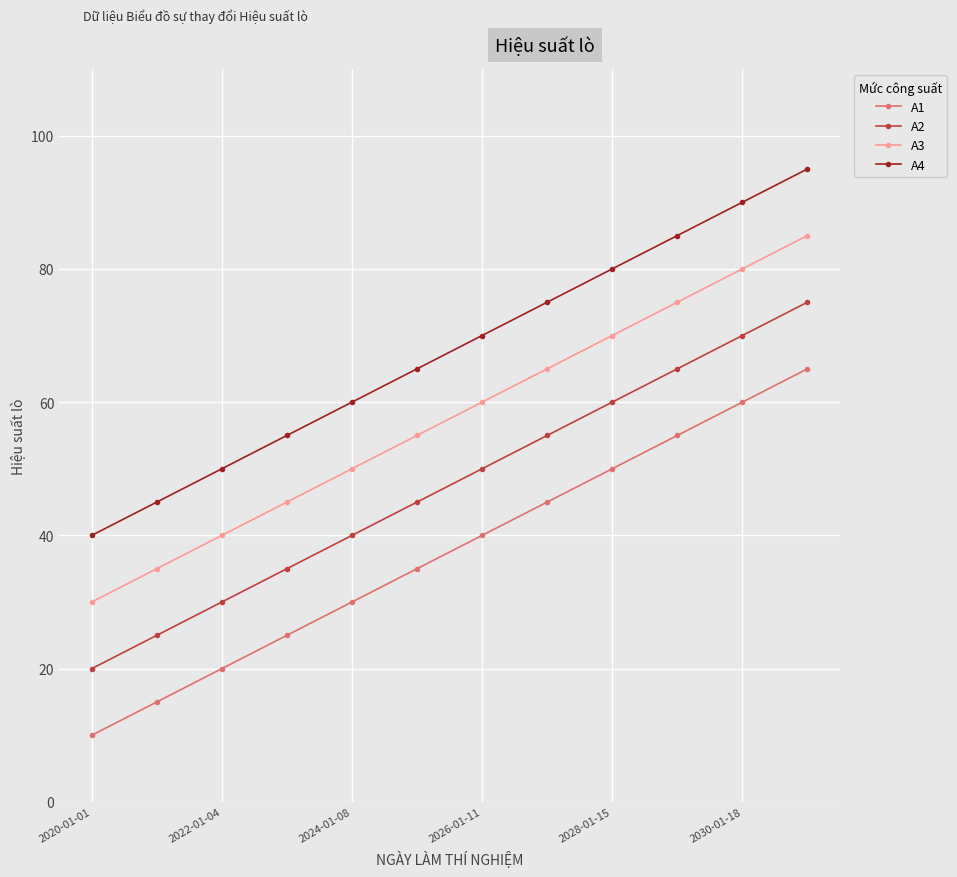

Is this an area chart (filled region under the line)?

No